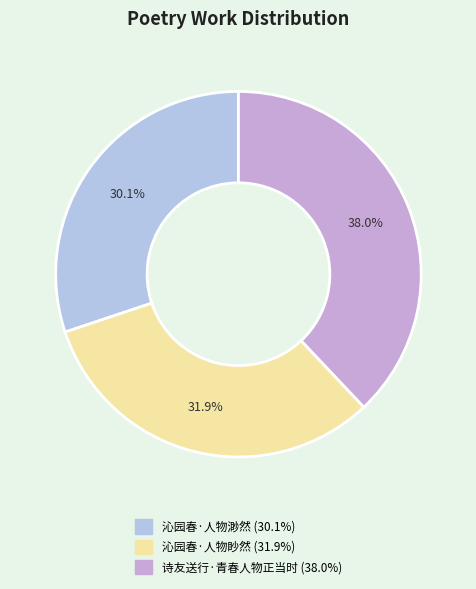

Is it true that 诗友送行·青春人物正当时 is 27% of the pie?

False